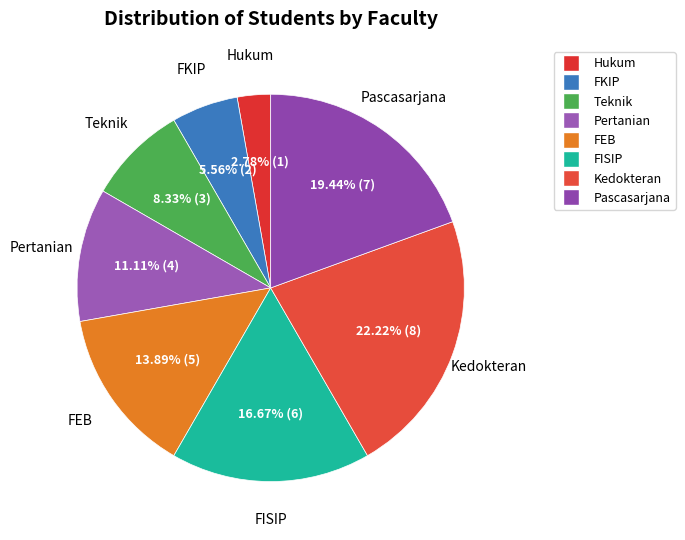

To the nearest percent, what is the average slice percentage?

12%